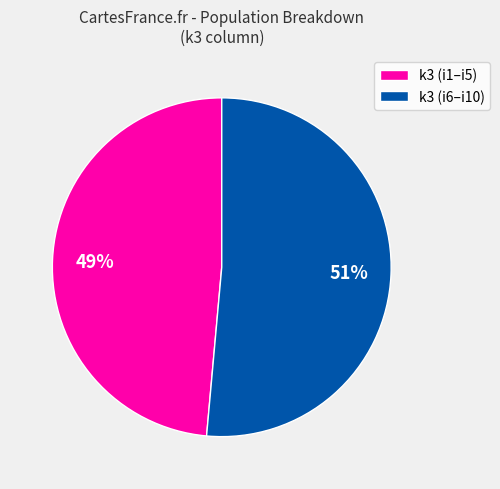

How many segments does this pie chart have?

2